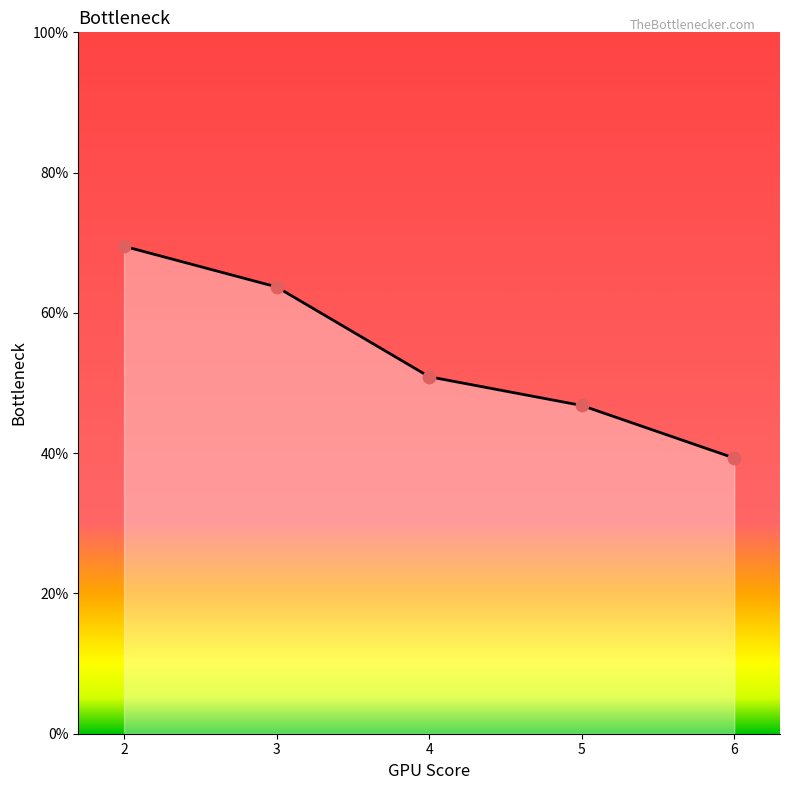

Between 3 and 5, which is larger?

3